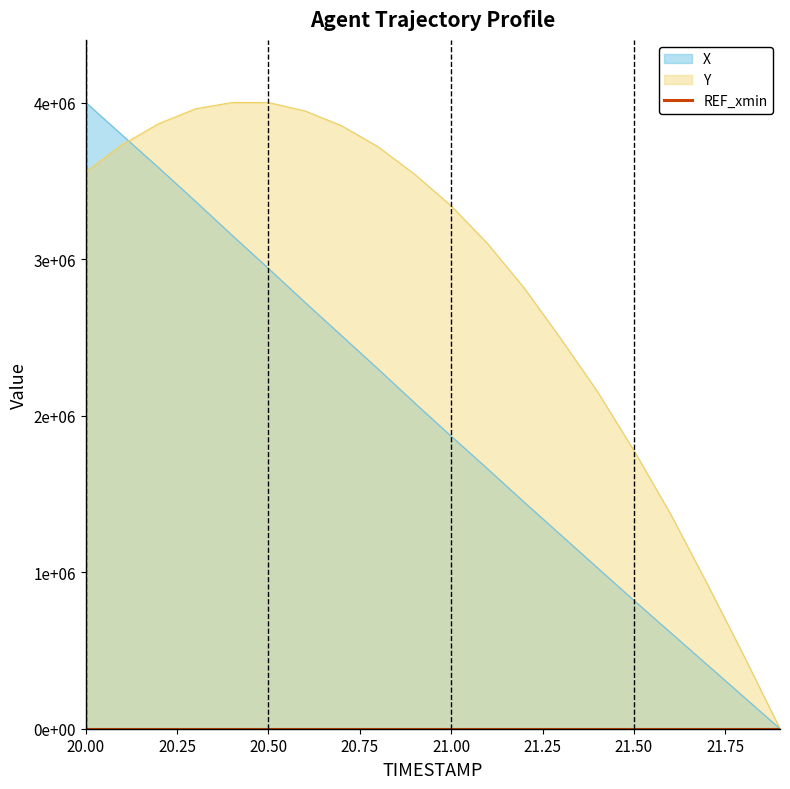

What is the greatest value displayed?

4000000.0